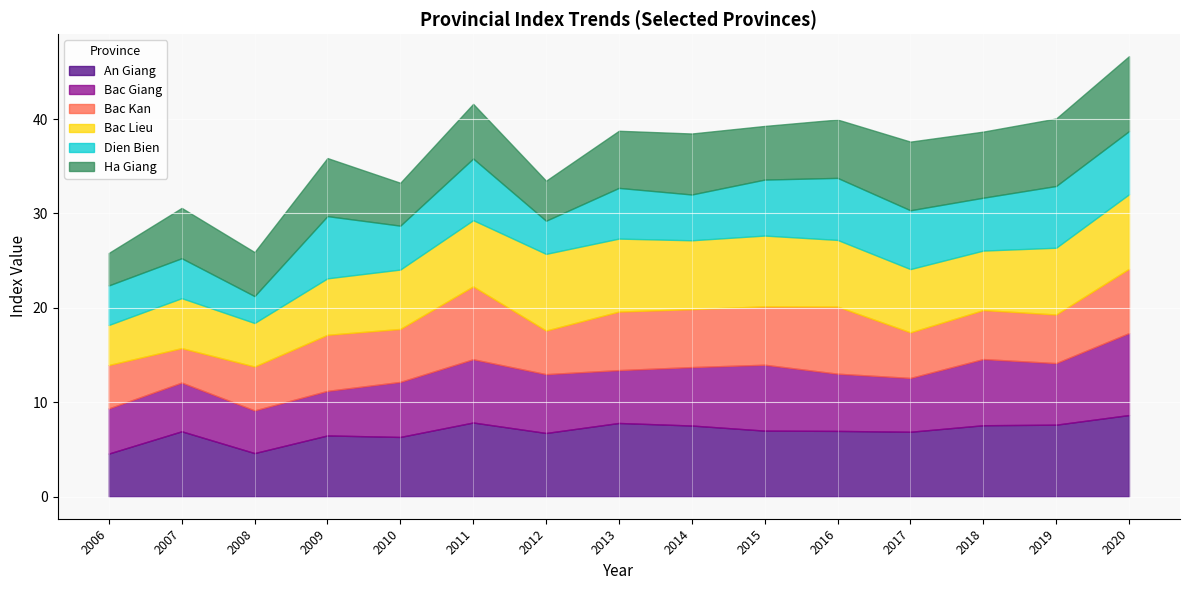

What are all the series names shown in the legend?

An Giang, Bac Giang, Bac Kan, Bac Lieu, Dien Bien, Ha Giang